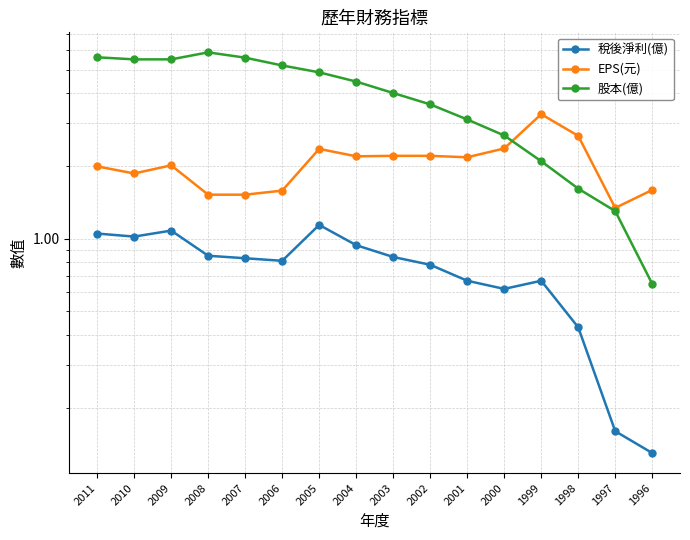

At which label does EPS(元) first exceed 2?

2009